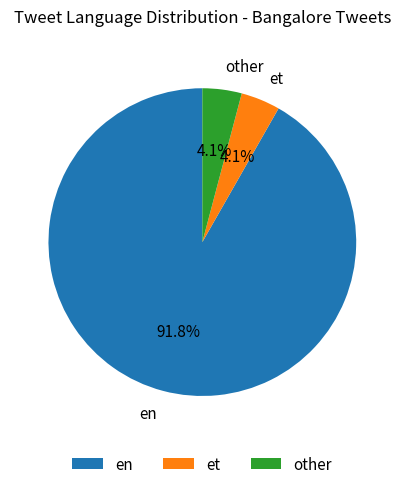

To the nearest percent, what percentage of the pie is other?

4%